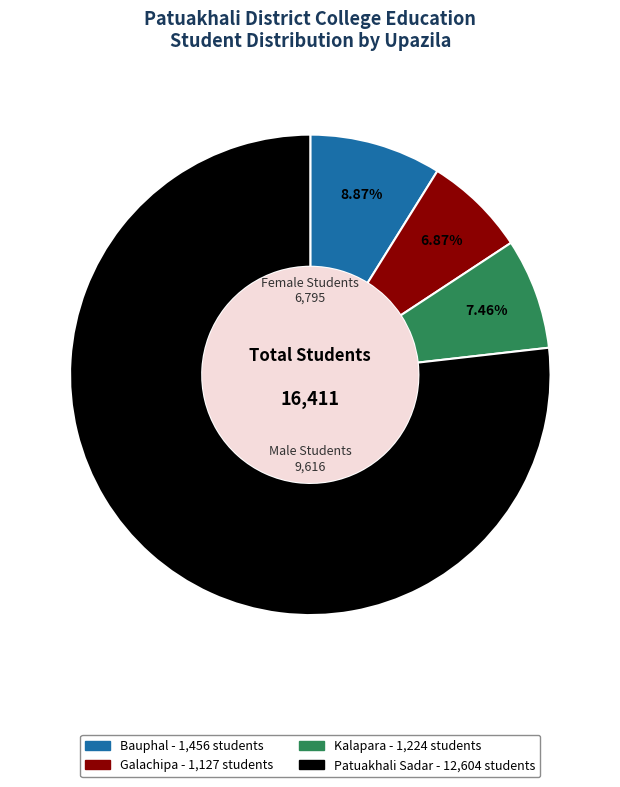

To the nearest percent, what is the combined percentage of Patuakhali Sadar and Galachipa?

84%